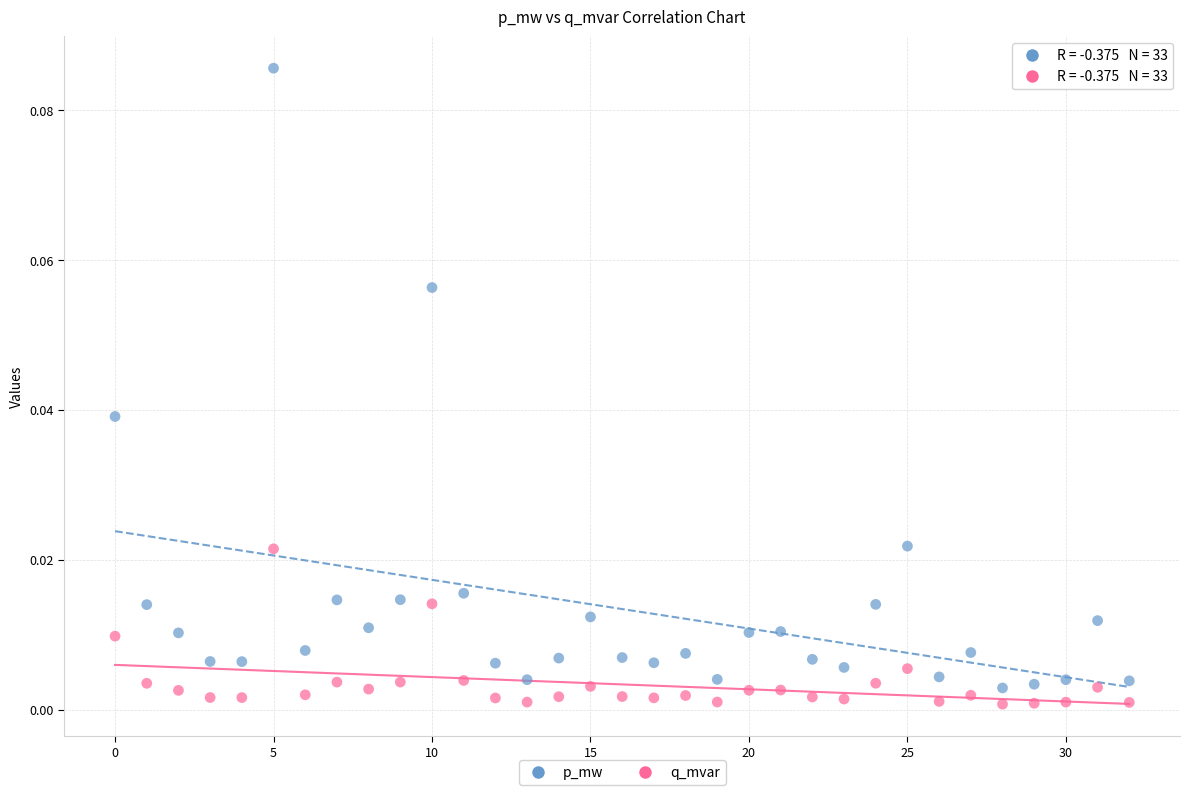

Which series reaches the maximum Y coordinate?

p_mw